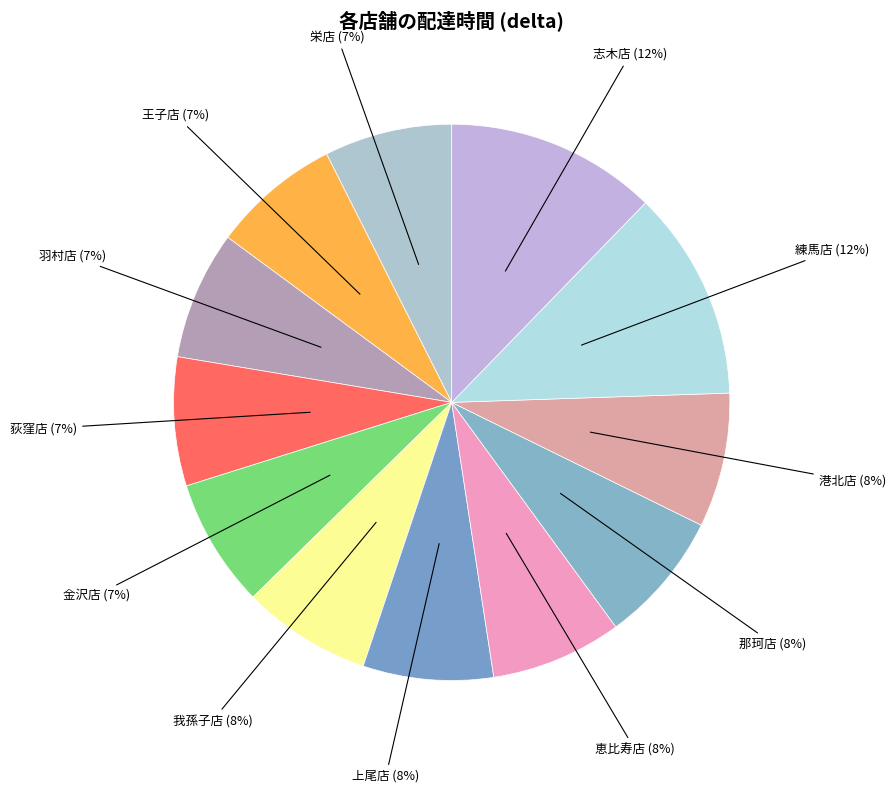

How many slices are in this pie chart?

12